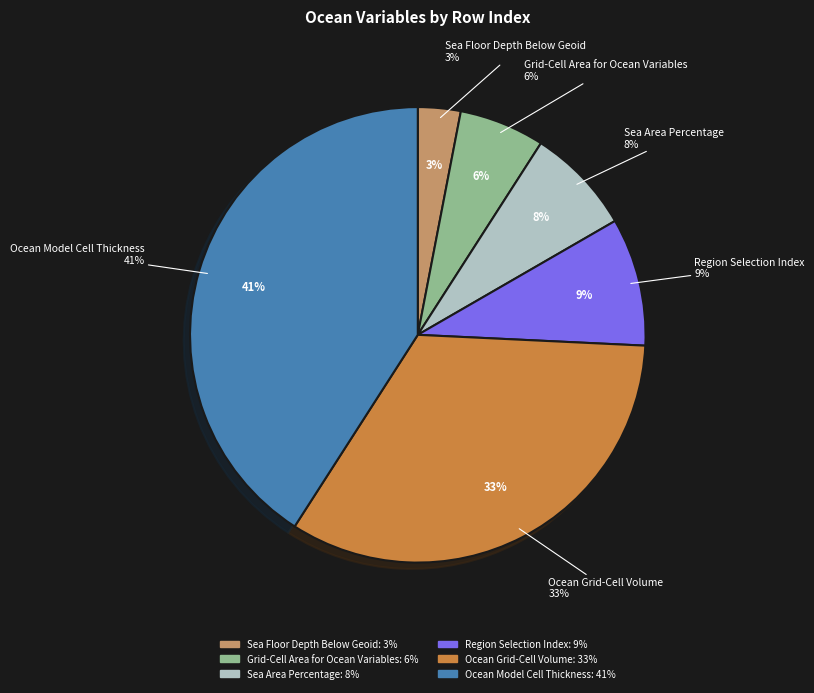

How many slices are in this pie chart?

6